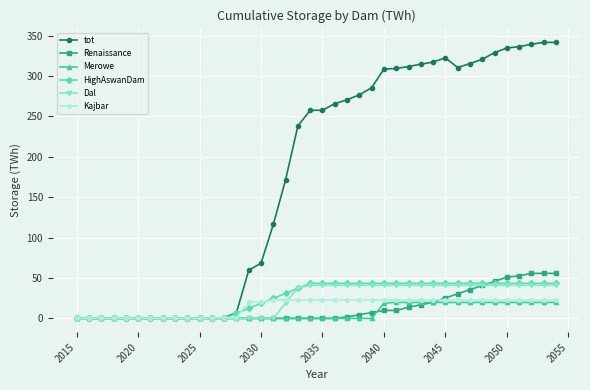

What is the maximum value for HighAswanDam?

43.3